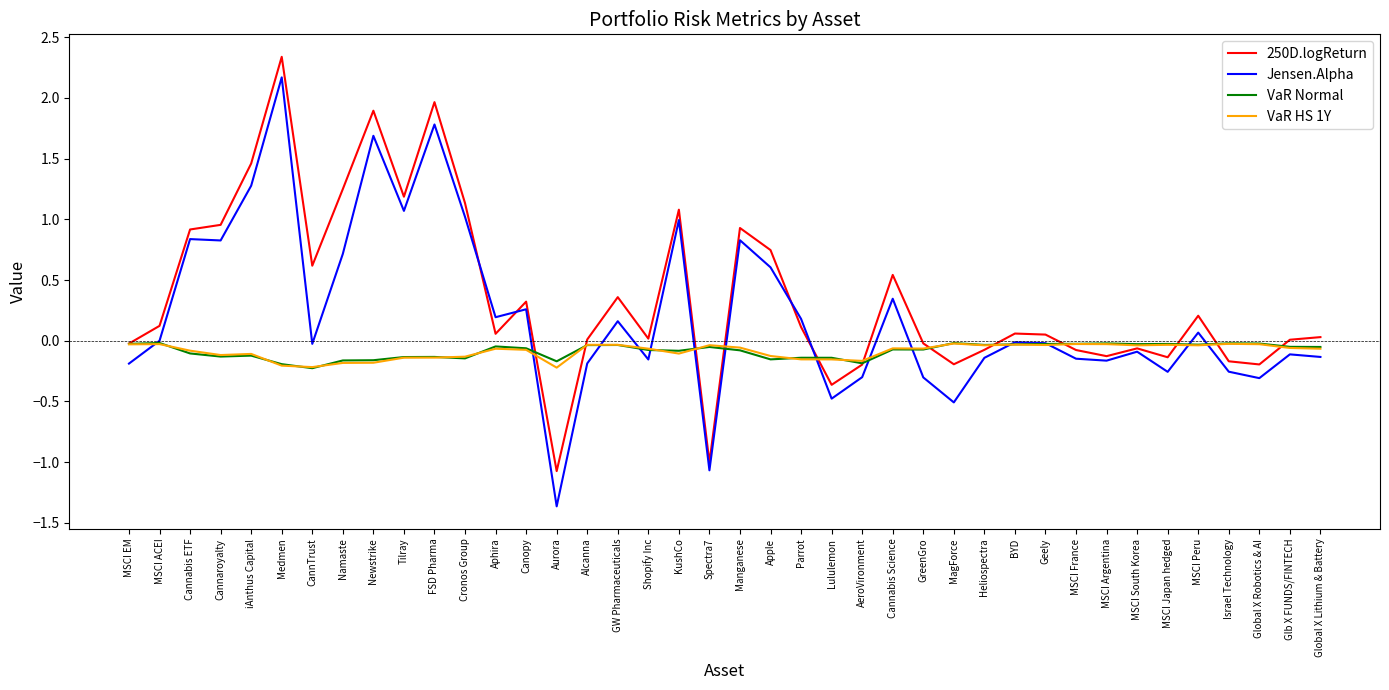

At which label does 250D.logReturn reach its peak?

Medmen